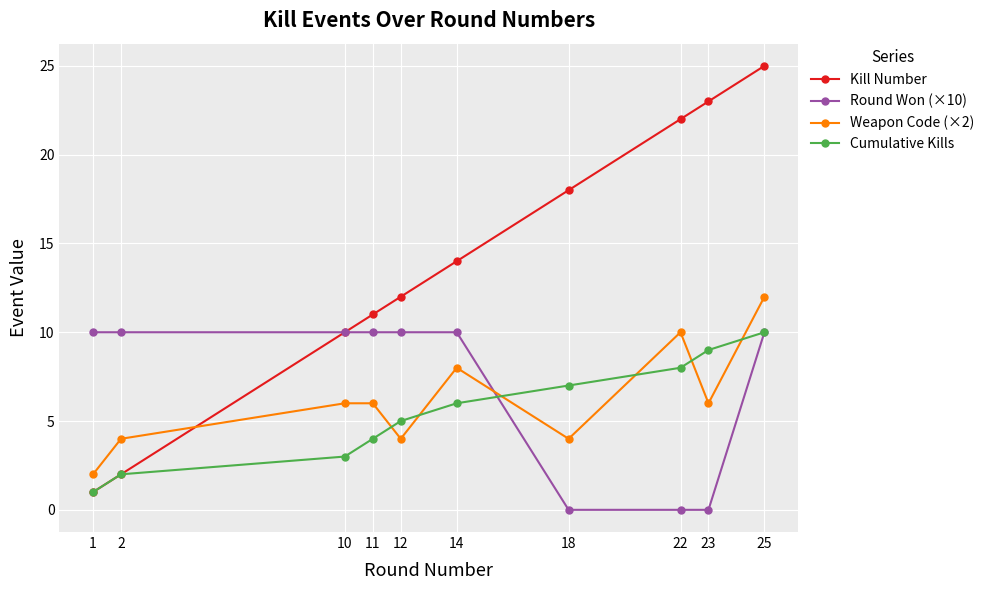

Reading right to left, extract all data points from this chart.

Kill Number: 25	23	22	18	14	12	11	10	2	1
Round Won (×10): 10	0	0	0	10	10	10	10	10	10
Weapon Code (×2): 12	6	10	4	8	4	6	6	4	2
Cumulative Kills: 10	9	8	7	6	5	4	3	2	1